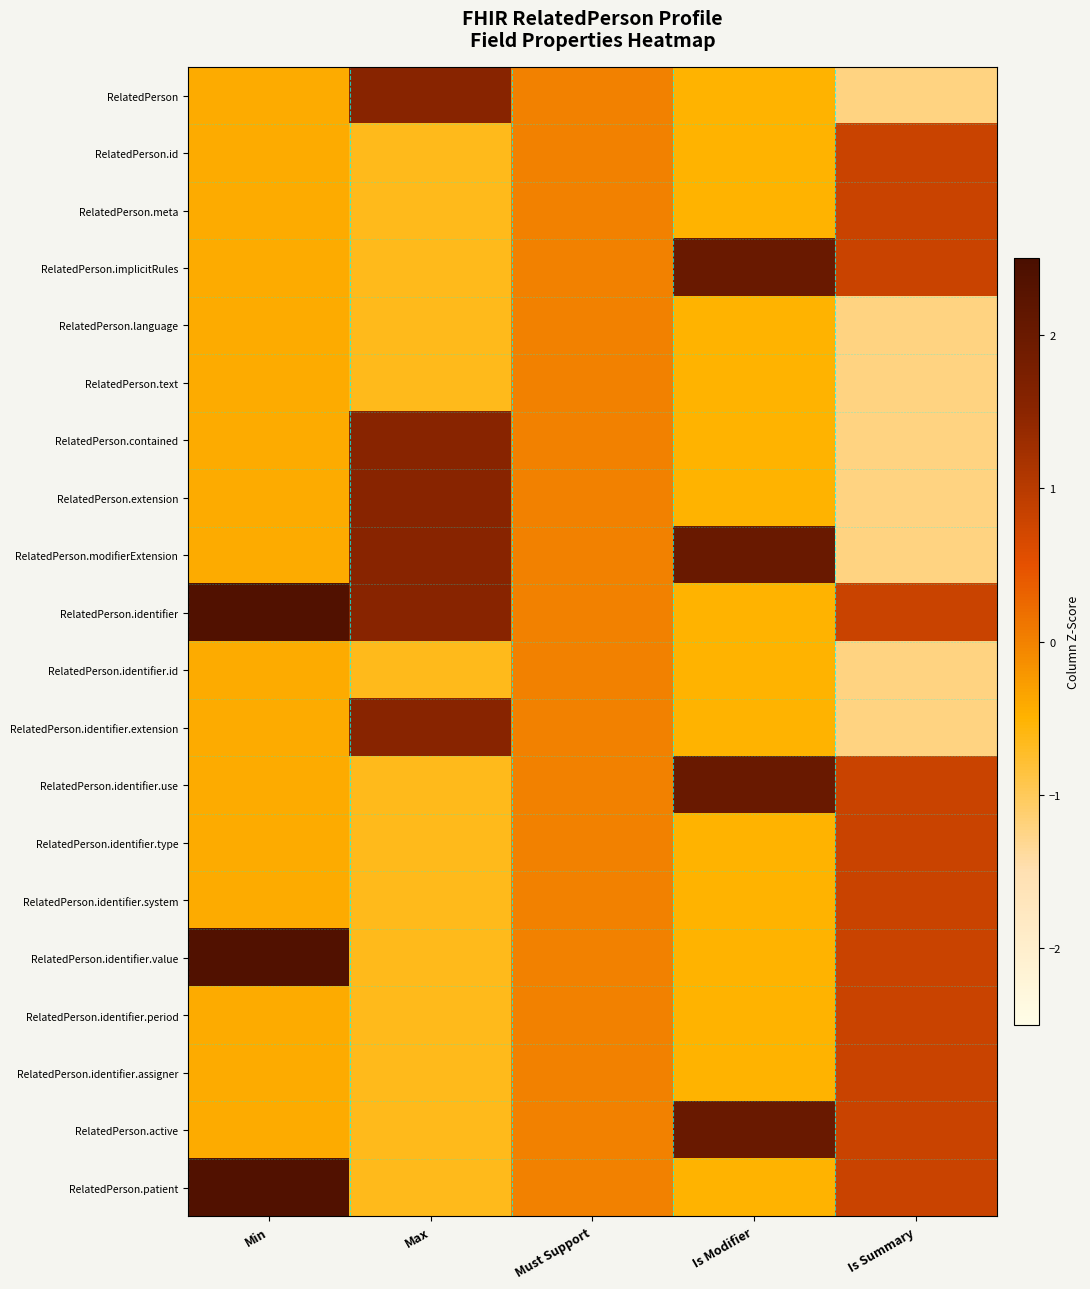

How many distinct data groups are displayed?

20